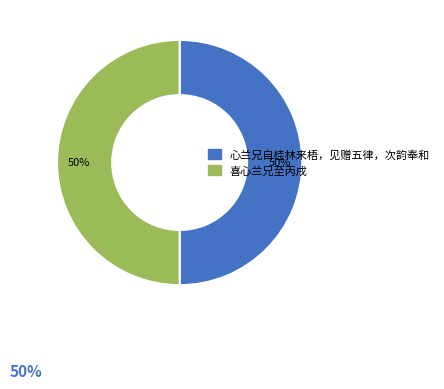

What percentage is the 喜心兰兄至丙戌 slice, to the nearest percent?

50%